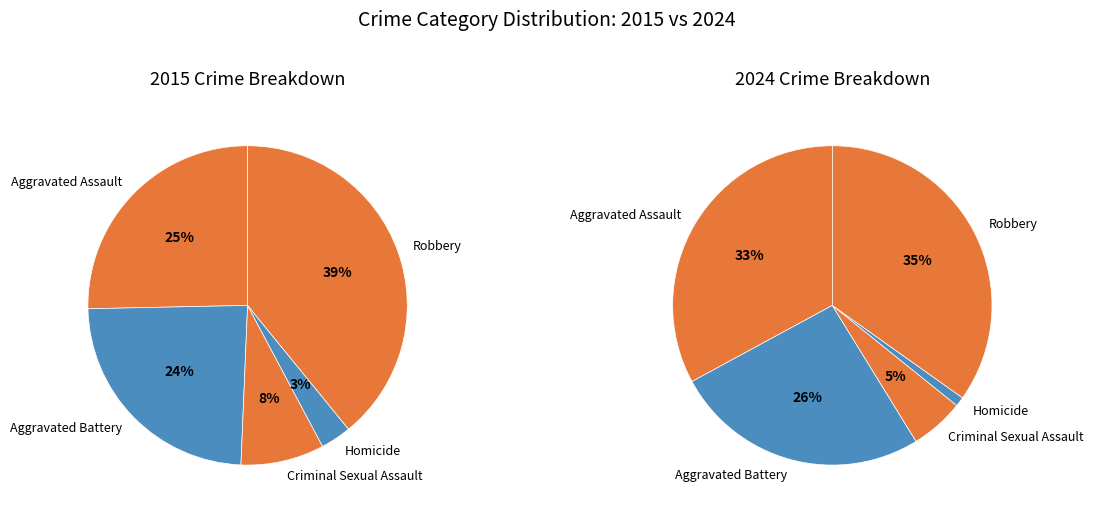

Rank the categories by value from highest to lowest.

Robbery, Aggravated Assault, Aggravated Battery, Criminal Sexual Assault, Homicide